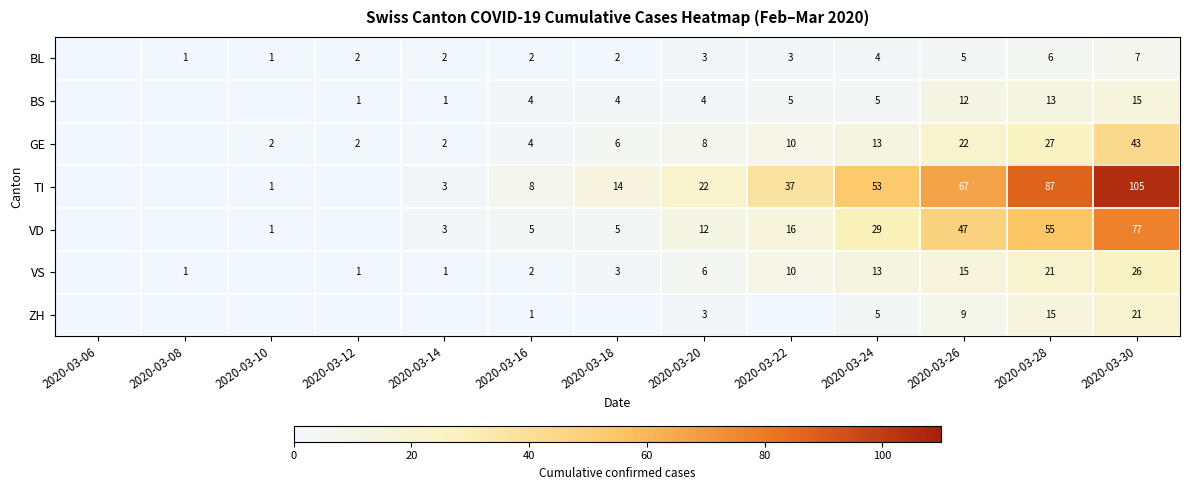

At which category is the sum across all series the highest?

2020-03-30